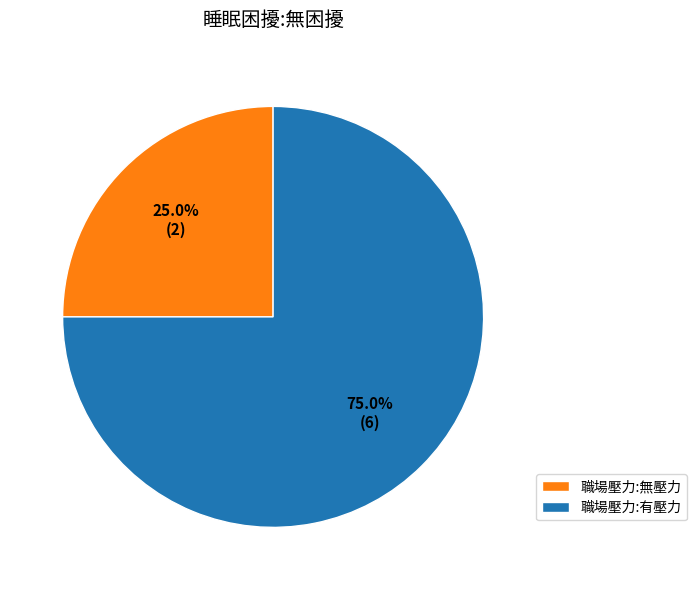

Which category has the smallest portion of the pie?

職場壓力:無壓力